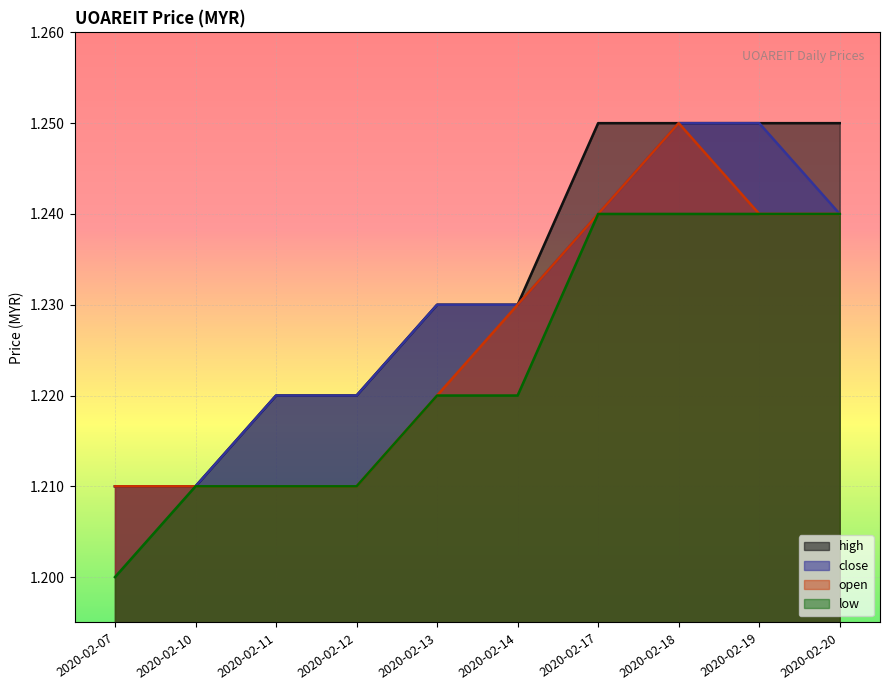

True or false: high has more than 1 interior local peaks.

False